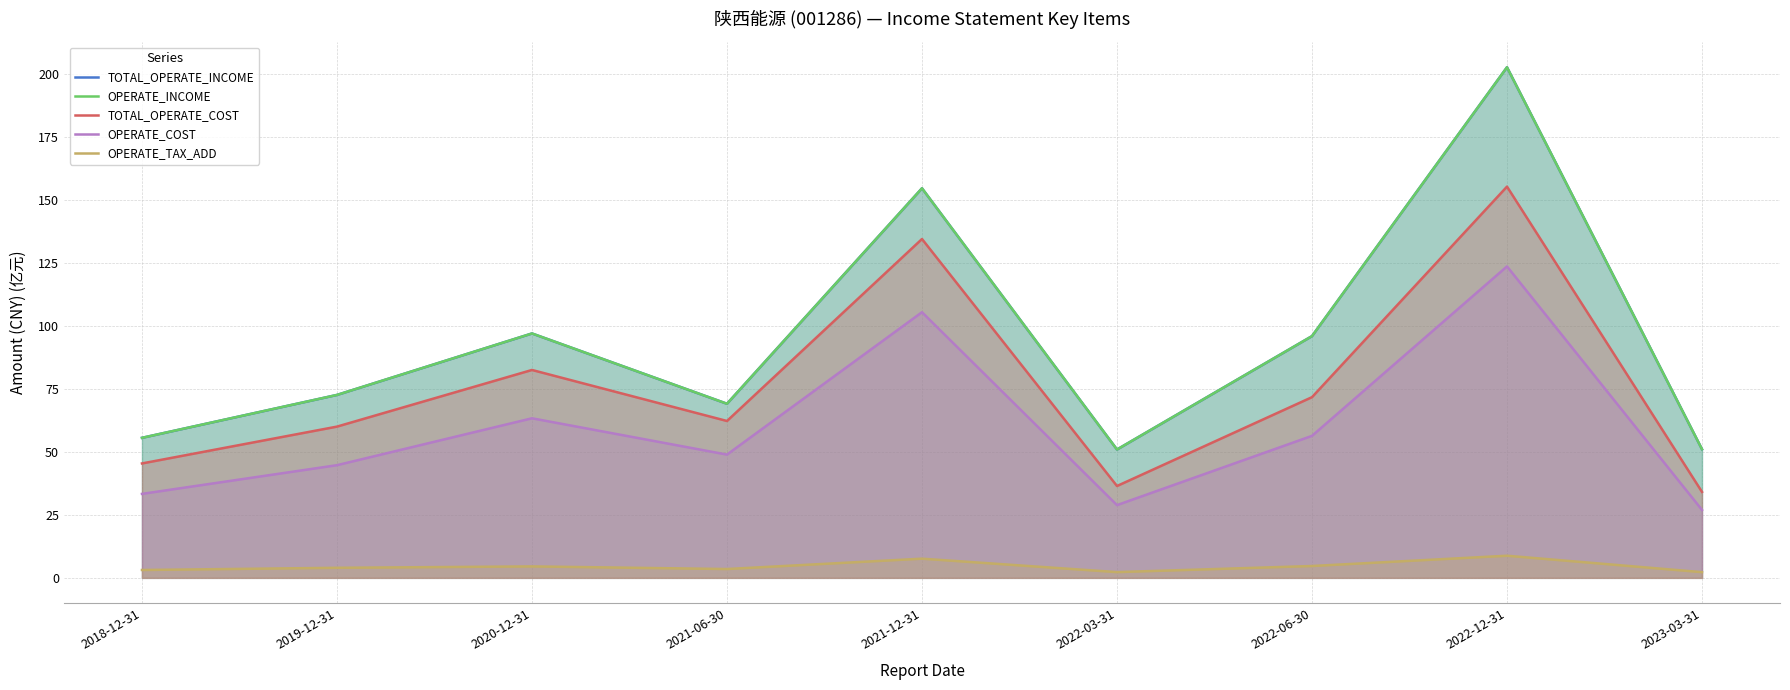

What is the difference between the OPERATE_COST values at 2022-06-30 and 2020-12-31?

7.0